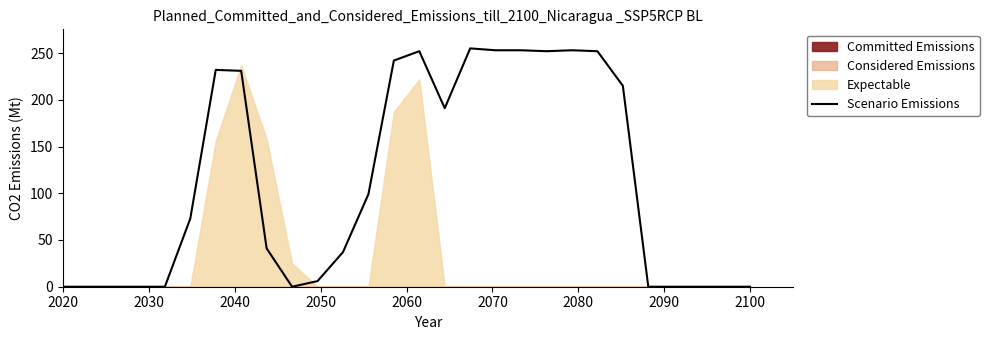

How many interior local valleys (lower than both neighbors) does the data have?

3